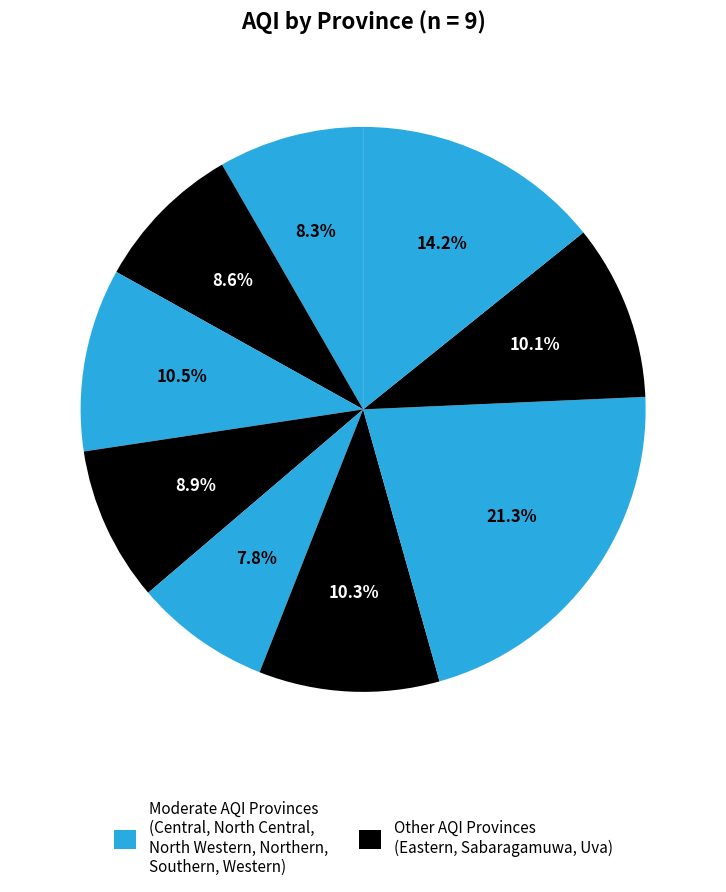

Count the number of slices in the pie.

9